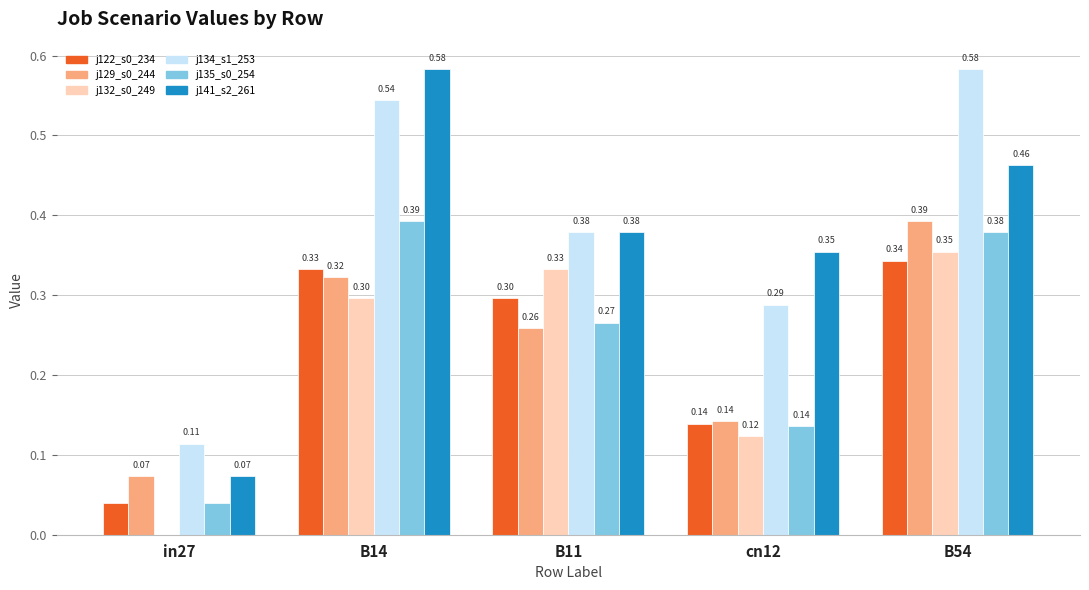

What is the total value across all series at cn12?

1.2